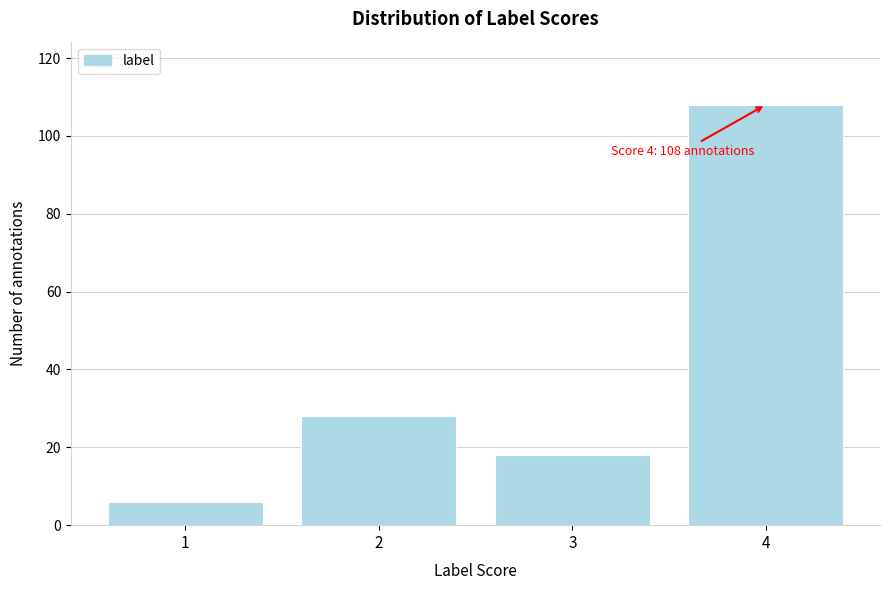

Reading left to right, what are all the values shown in this chart?

1=6	2=28	3=18	4=108